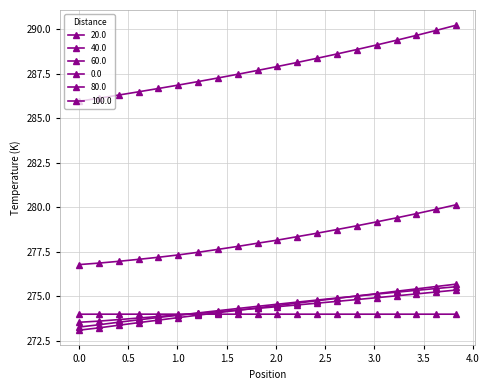

How many lines are shown in the chart?

6